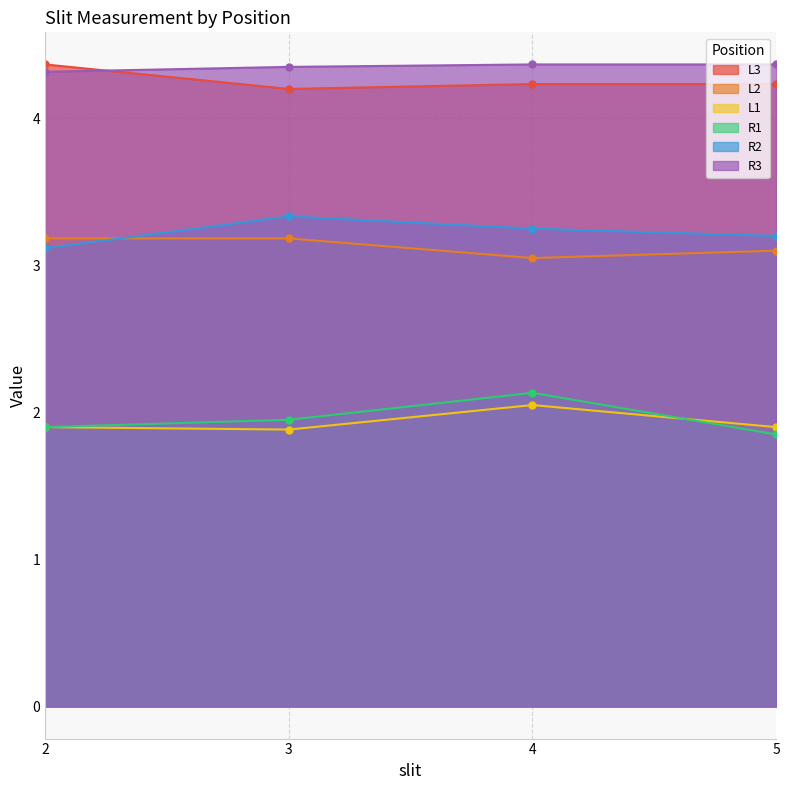

Which has a higher value, 5 or 2?

2